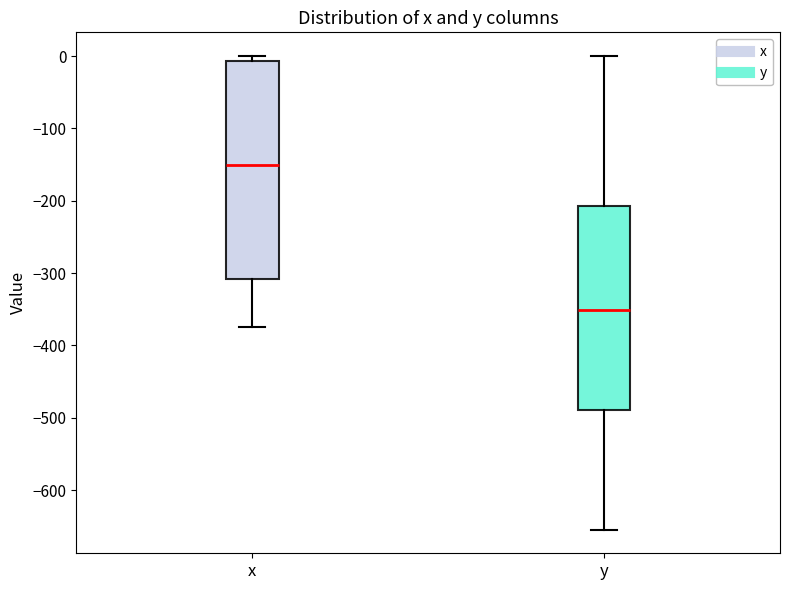

Which box is the tallest, from its lower edge to its upper edge?

x